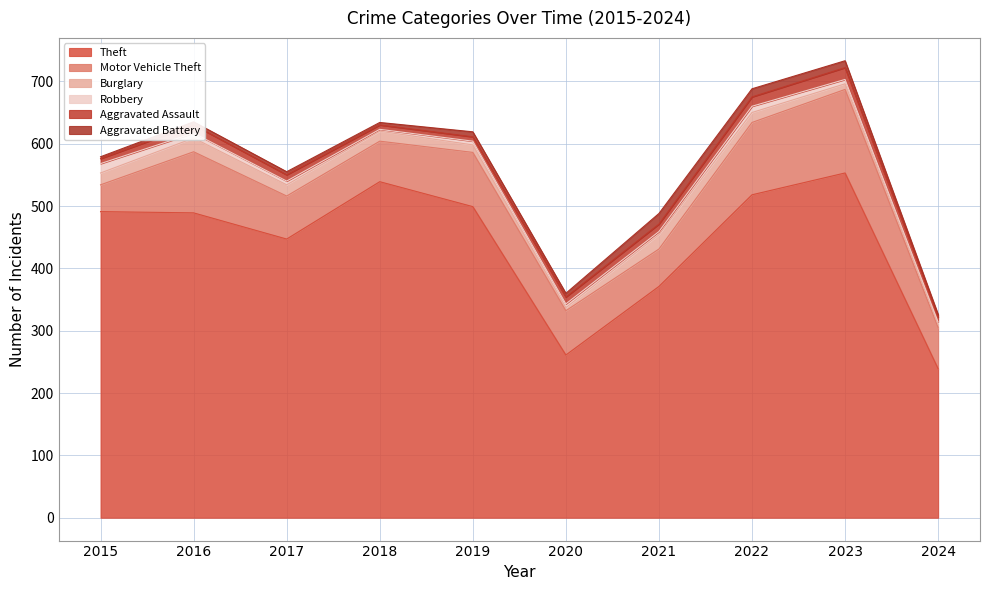

Where does the Burglary series first go above 16?

2015